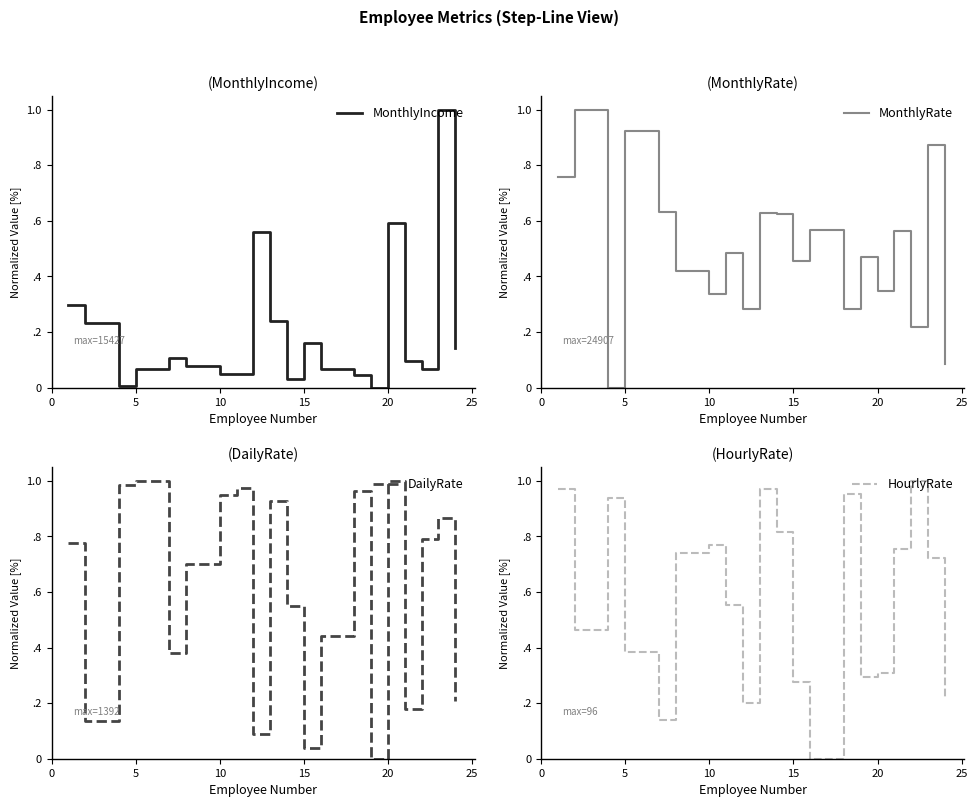

At how many categories does at least one series exceed 0?

20